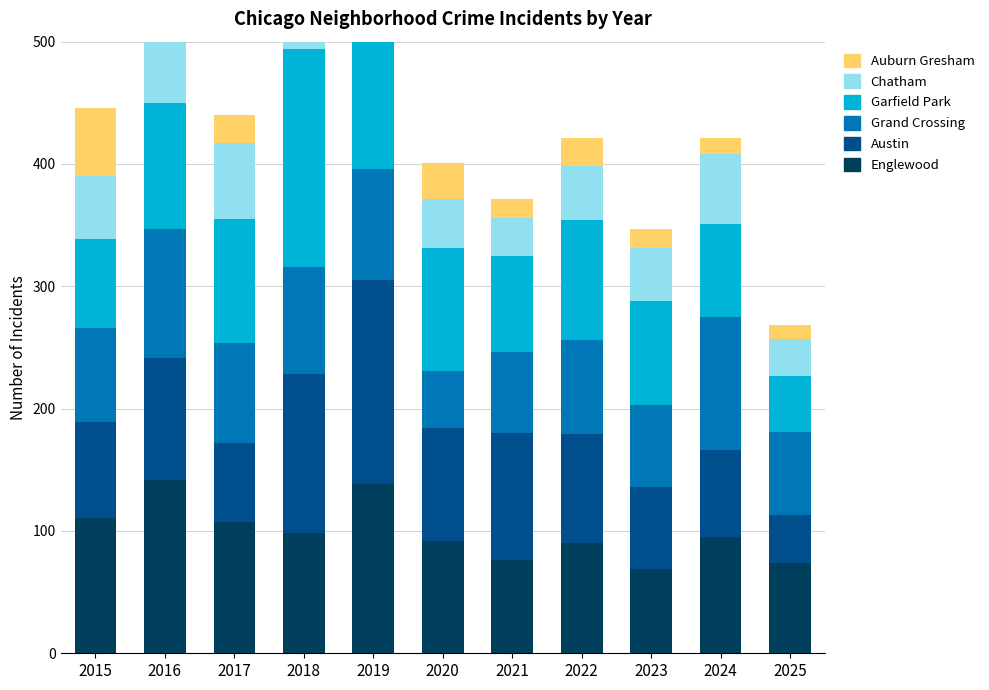

What is the difference between the highest and lowest values at 2021?

89